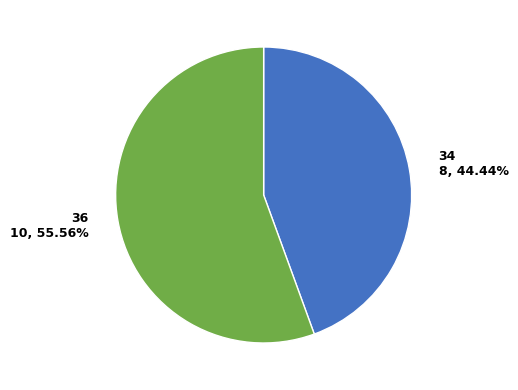

To the nearest percent, what percentage of the pie is 34?

44%